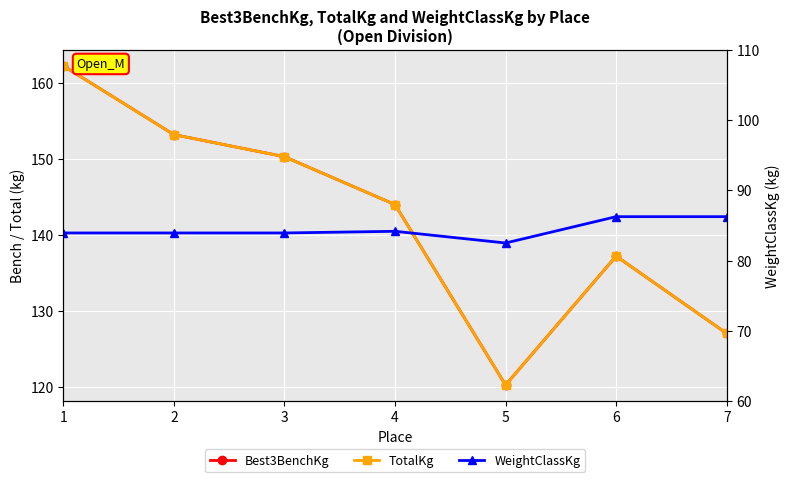

Is it true that Best3BenchKg equals 127.0 at 7?

True